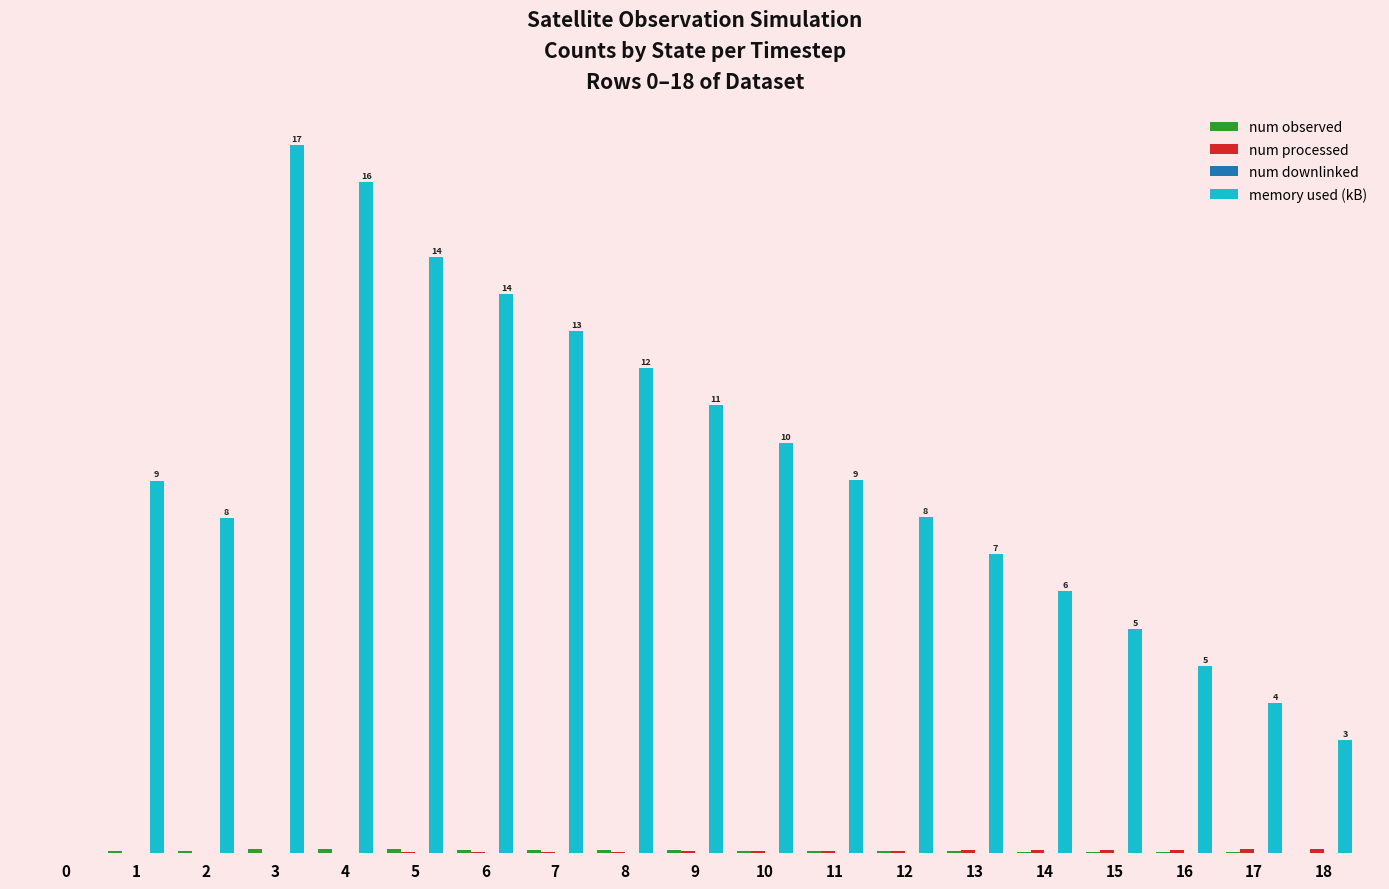

Which has a higher value, 4 or 6?

4